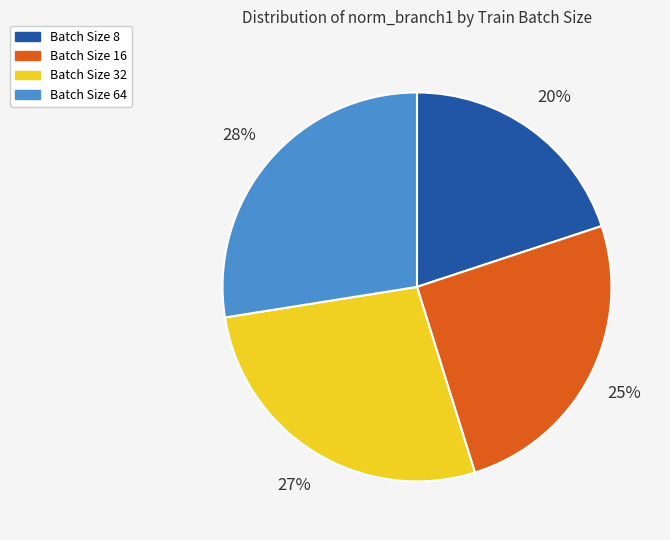

Count the number of slices in the pie.

4